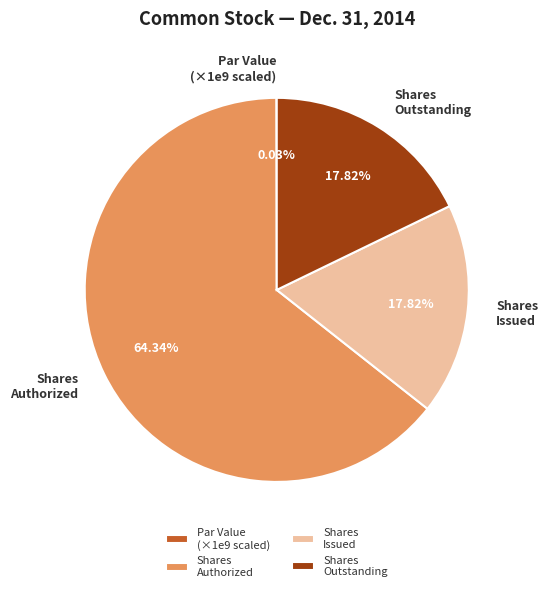

Between Shares Issued and Shares Authorized, which is larger?

Shares Authorized